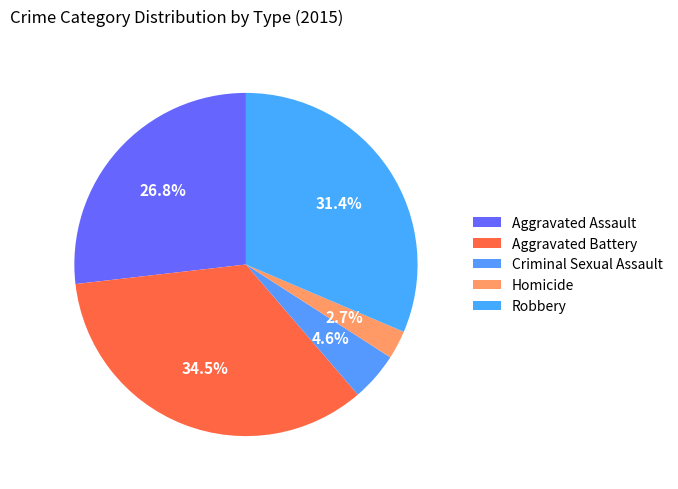

Which category has the biggest portion of the pie?

Aggravated Battery